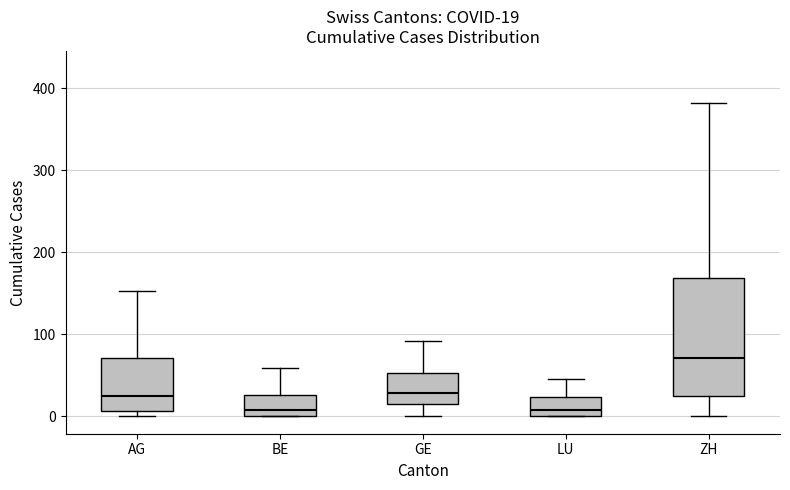

Which box is the tallest, from its lower edge to its upper edge?

ZH